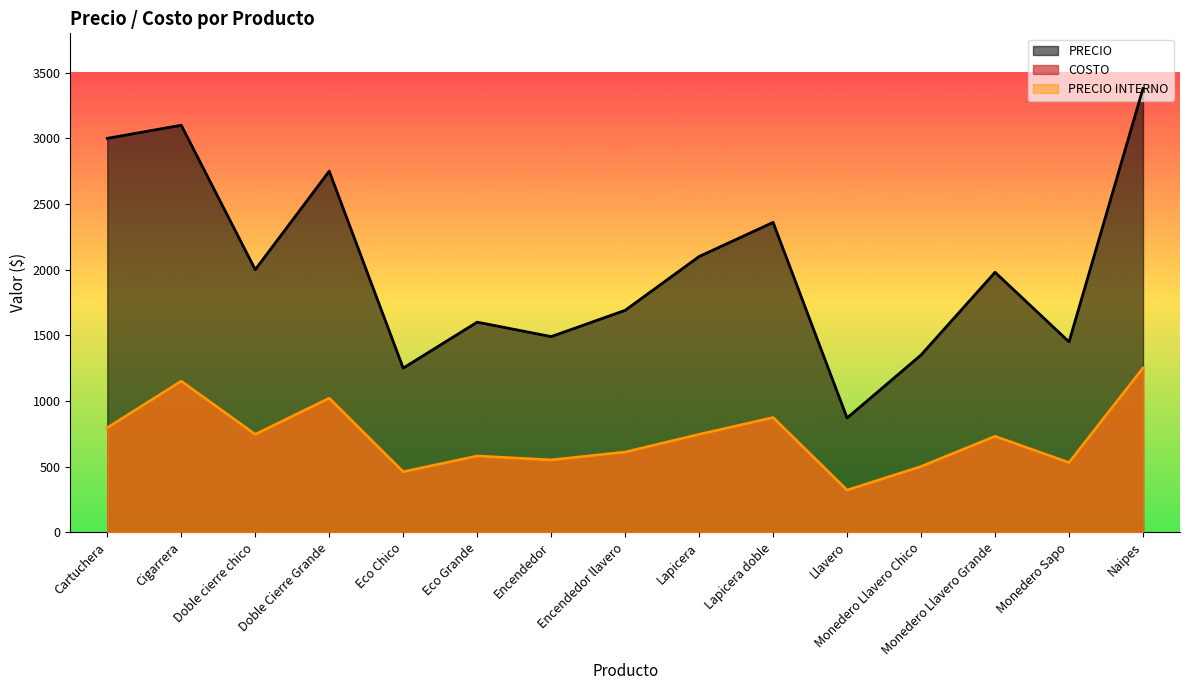

What is the minimum value for PRECIO?

870